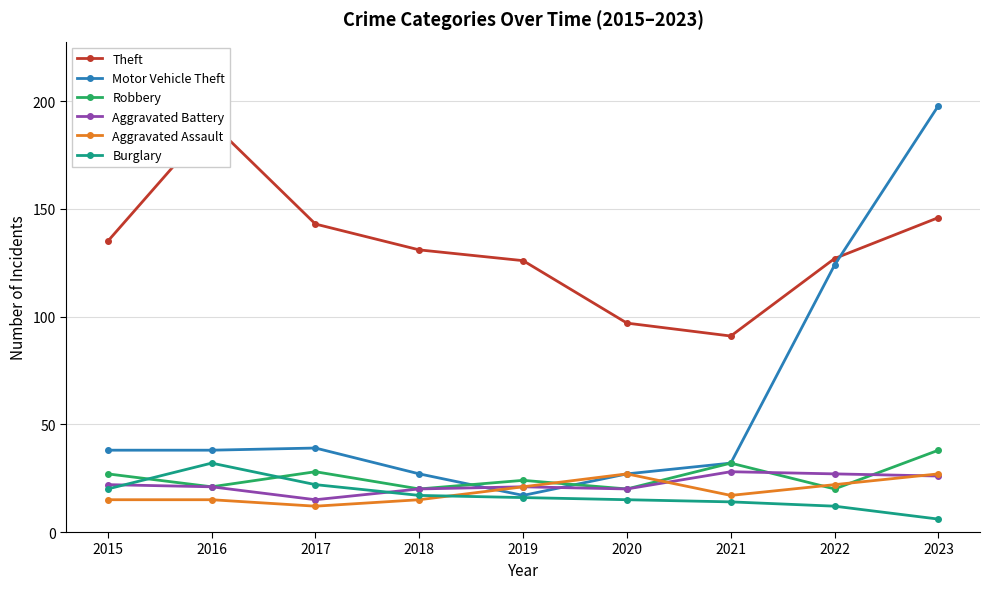

What is the total value across all series at 2015?

257